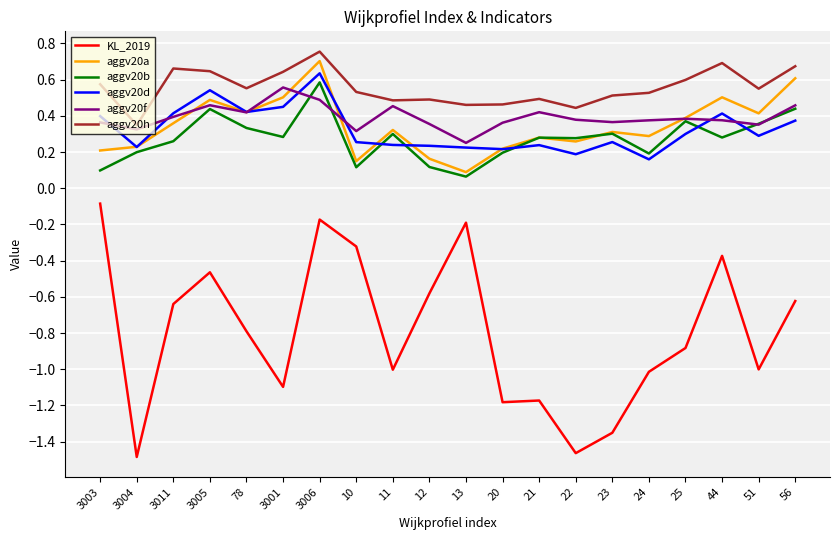

Is the value of aggv20h at 78 greater than the value of aggv20a at 24?

Yes